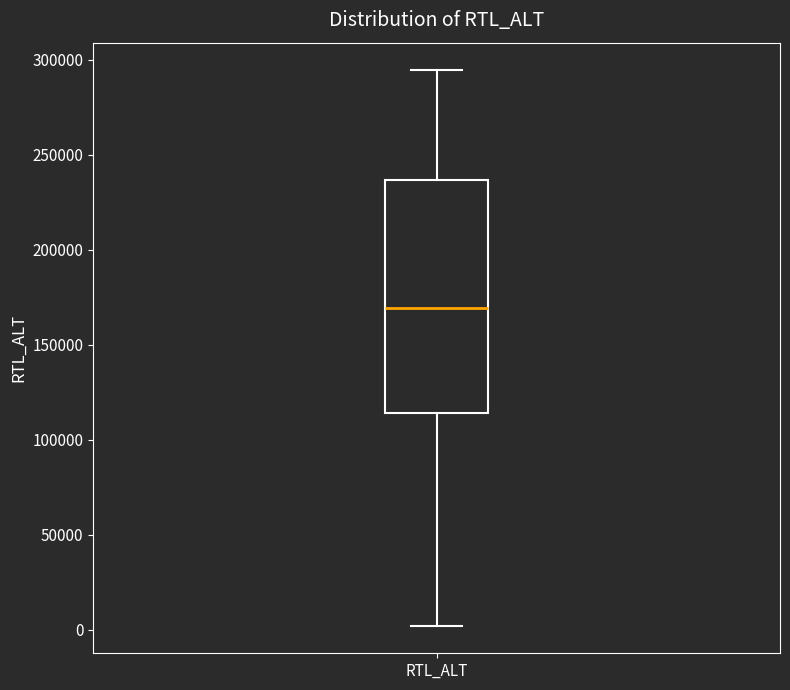

Where does the lower whisker of the box for RTL_ALT end on the y-axis? The values are not printed on the chart, so give them approximately, as read against the axis.

0